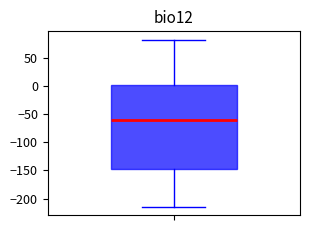

Read this box plot against the y-axis: the position of the median line, the range covered by the box, and the ends of both whiskers. The values are not printed on the chart, so give them approximately, as read against the axis.

median -60, box -145 to 0, whiskers -215 to 80